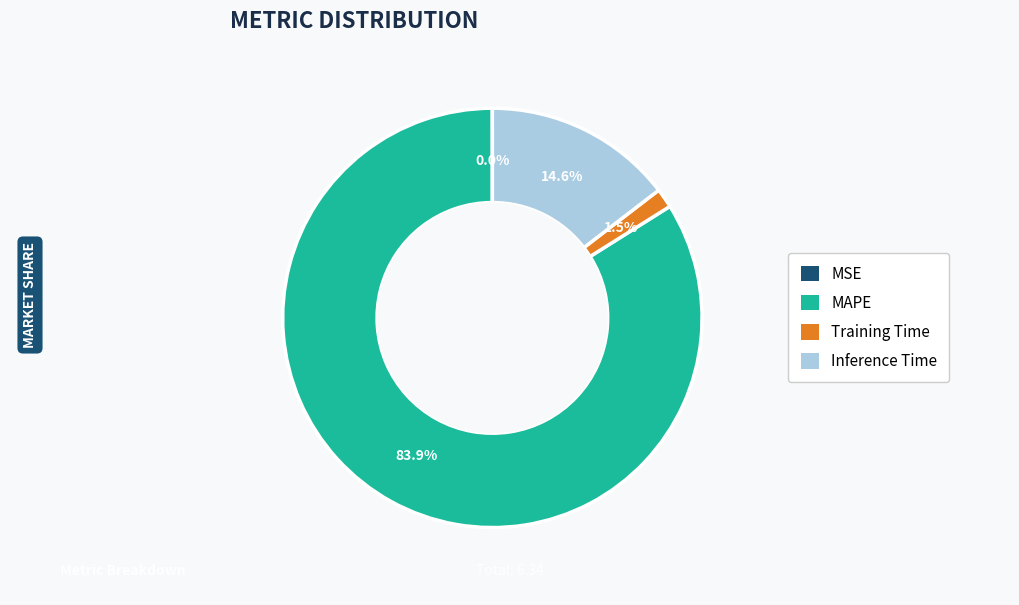

Between MAPE and Inference Time, which is larger?

MAPE